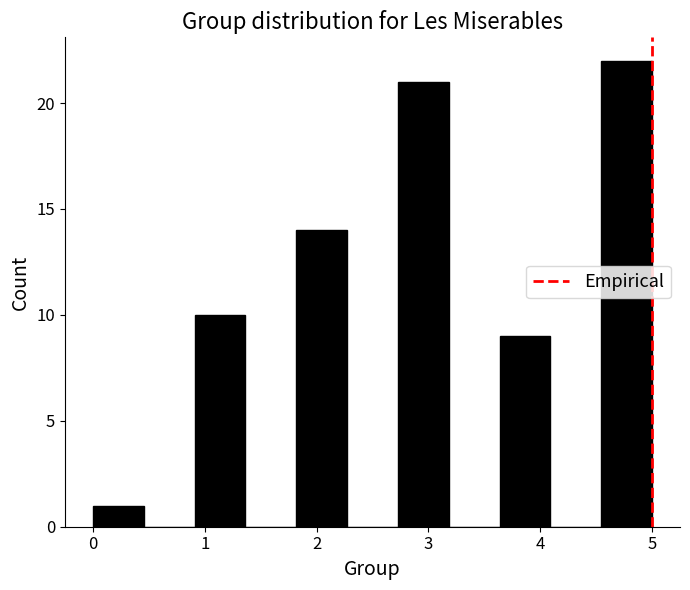

Reading left to right, list every bar in this chart as the range it spans on the x-axis followed by its height. Neither the bar edges nor the heights are printed on the chart, so give them approximately, as read against the axes.

0.0 to 0.5: 1
0.5 to 0.9: 0
0.9 to 1.4: 10
1.4 to 1.8: 0
1.8 to 2.3: 14
2.3 to 2.7: 0
2.7 to 3.2: 21
3.2 to 3.6: 0
3.6 to 4.1: 9
4.1 to 4.5: 0
4.5 to 5.0: 22